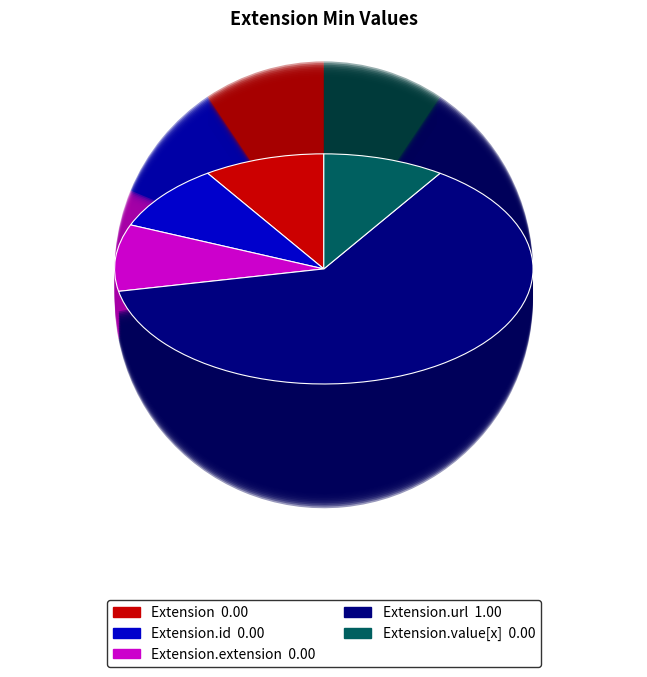

To the nearest percent, what is the average slice percentage?

20%